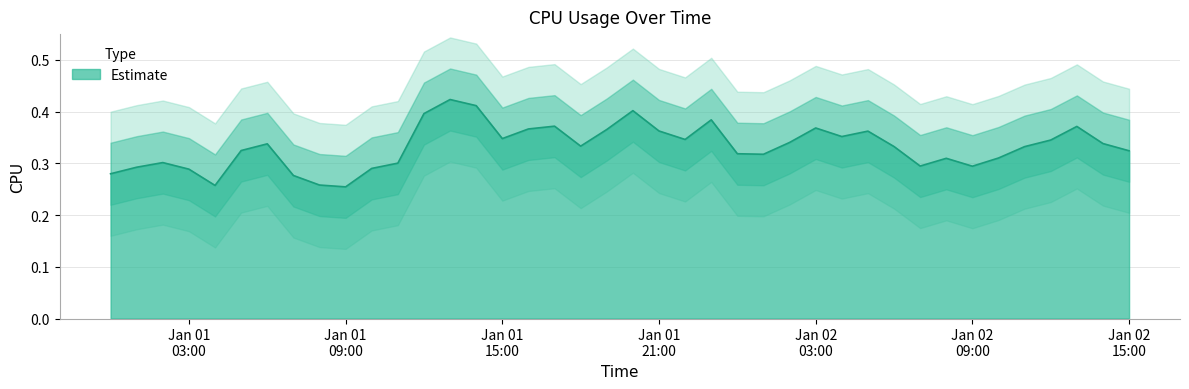

The chart shows a value of 0.1 at Jan 01 09:00. True or false?

False